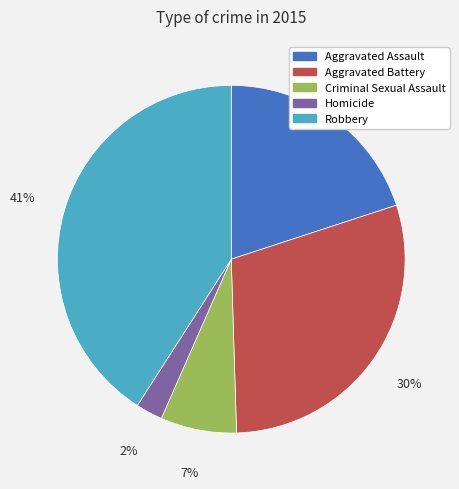

True or false: Robbery accounts for 41% of the total.

True